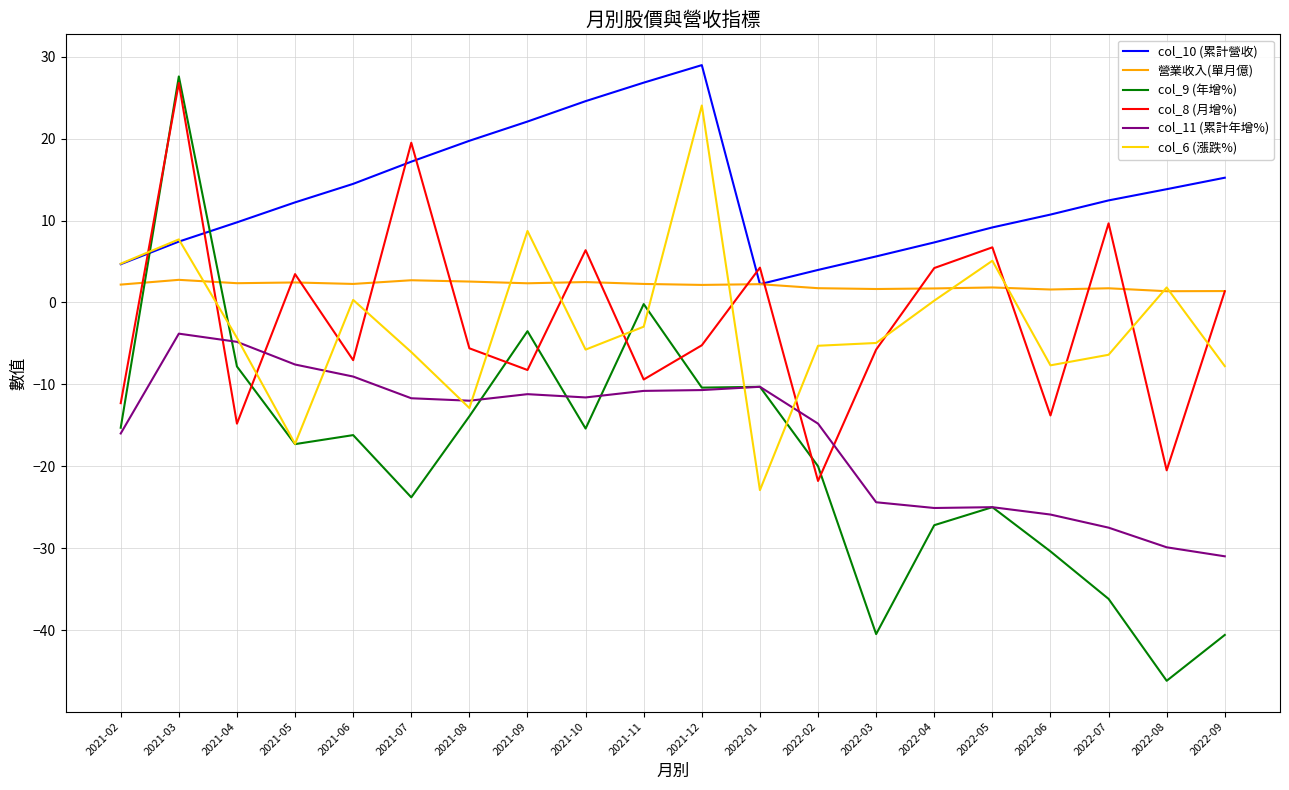

Is the value of 營業收入(單月億) at 2021-08 greater than the value of col_9 (年增%) at 2021-07?

Yes